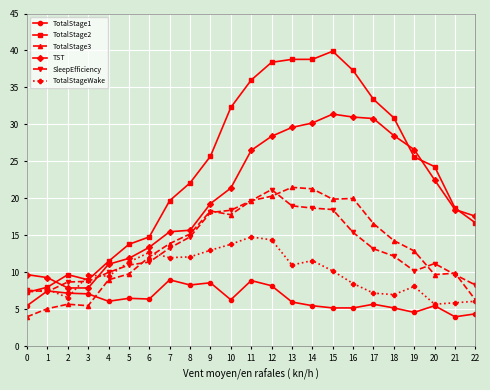

Which series has the largest range (max minus min)?

TotalStage2